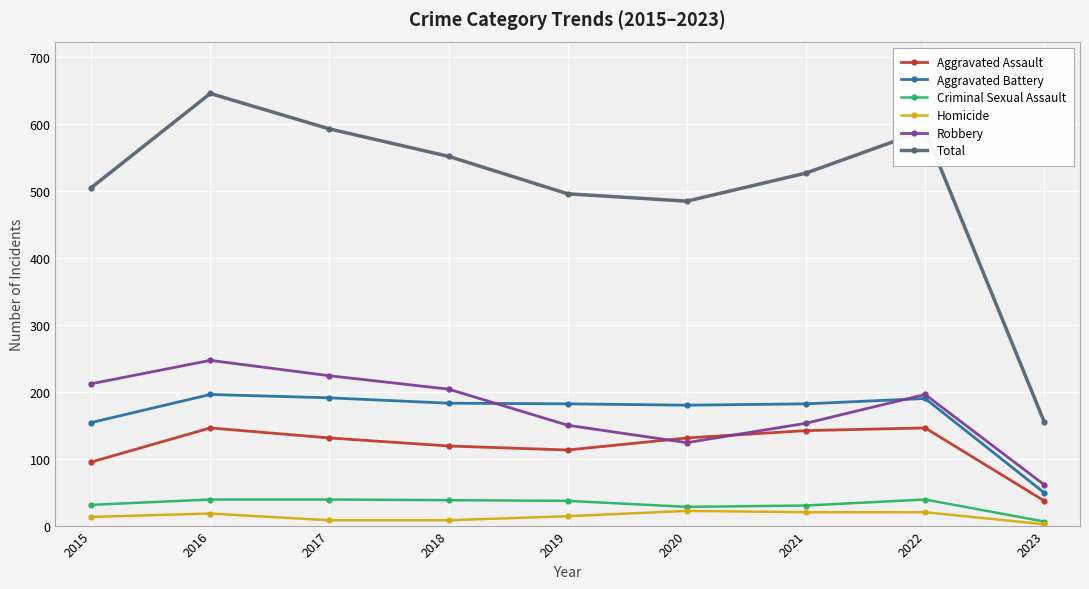

How many interior local valleys does the Robbery series have?

1